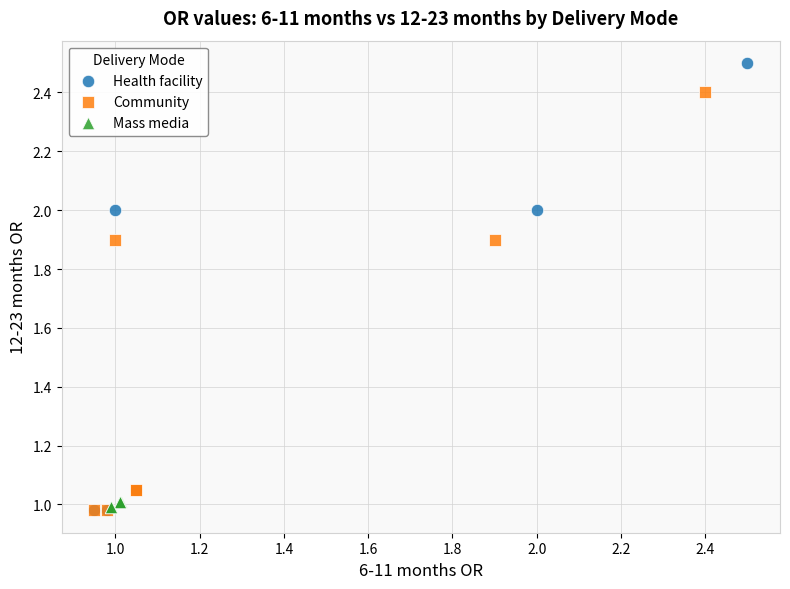

Which series reaches the maximum Y coordinate?

Health facility